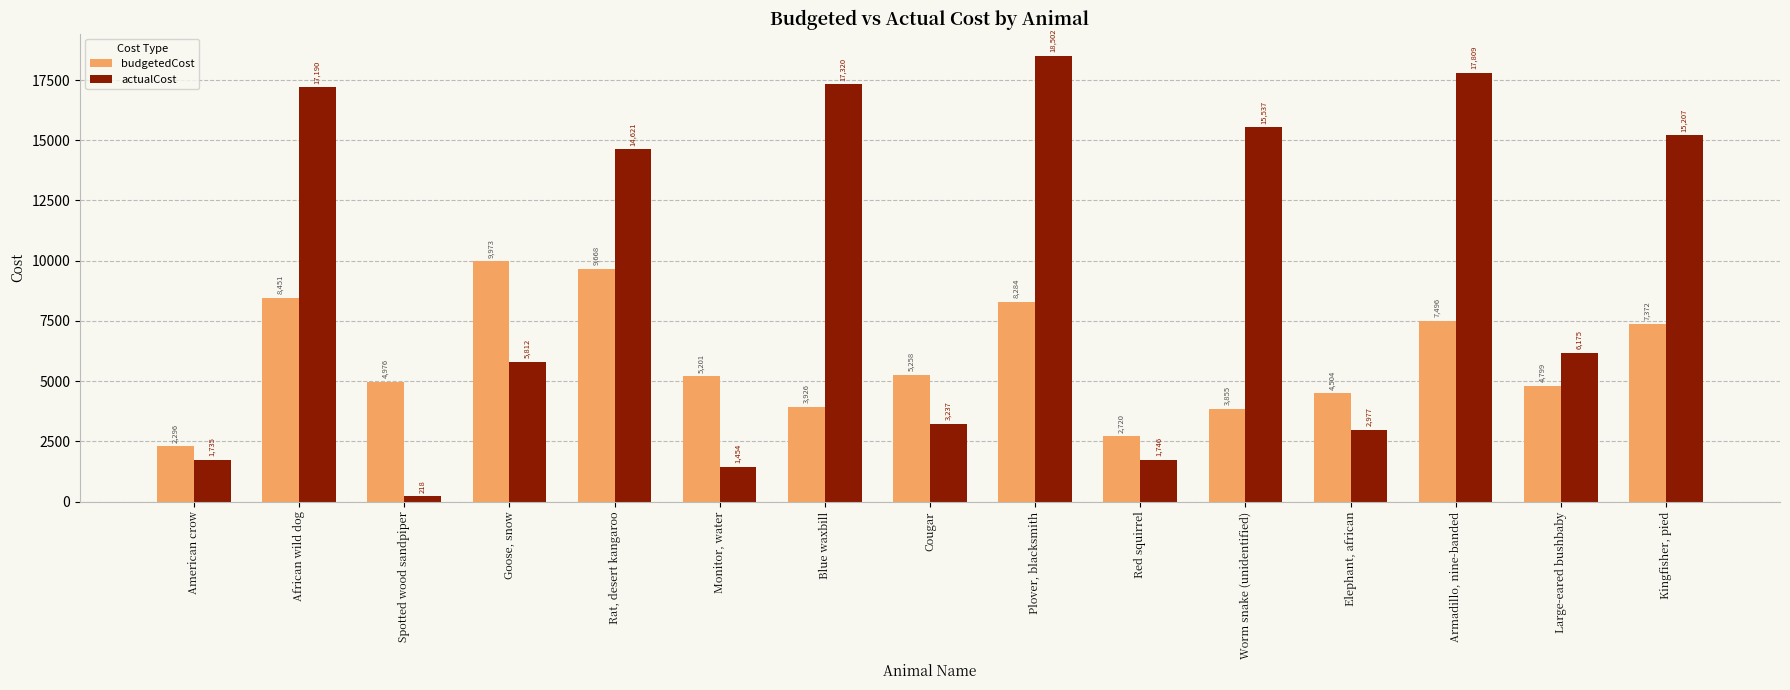

What is the label of the 1st bar from the right?

Kingfisher, pied